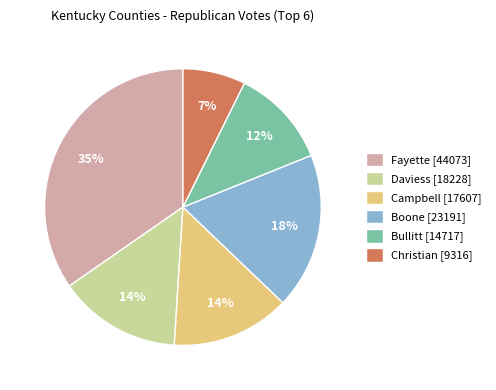

Is the sum of Daviess [18228] and Fayette [44073] greater than half?

No